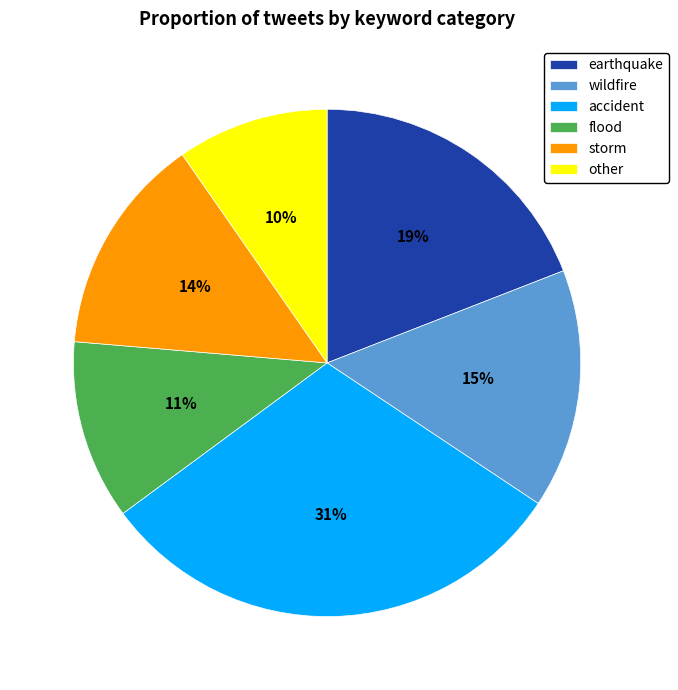

To the nearest percent, what portion does wildfire represent?

15%